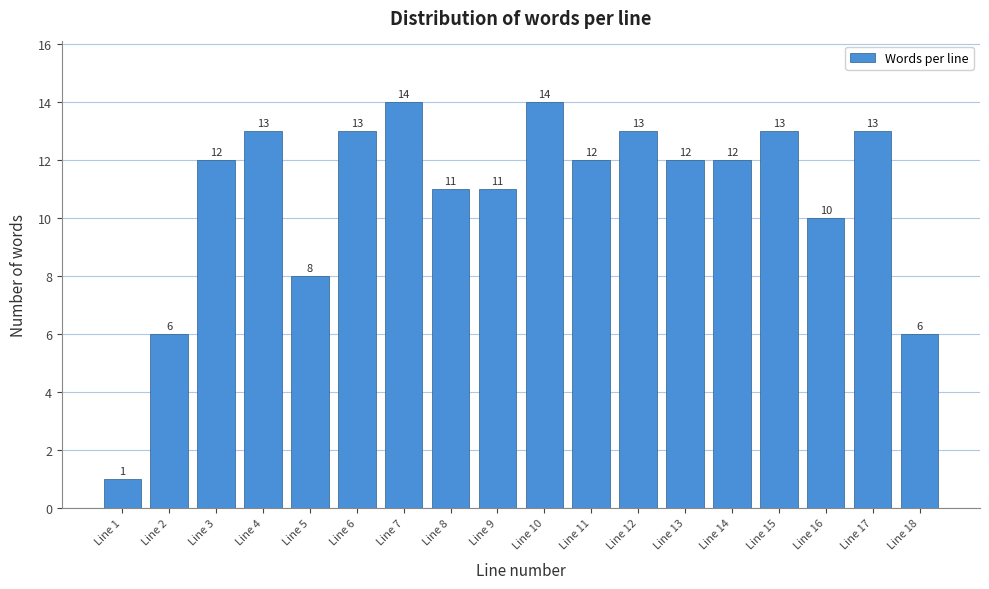

Reading left to right, list all the values displayed in this chart.

1	6	12	13	8	13	14	11	11	14	12	13	12	12	13	10	13	6